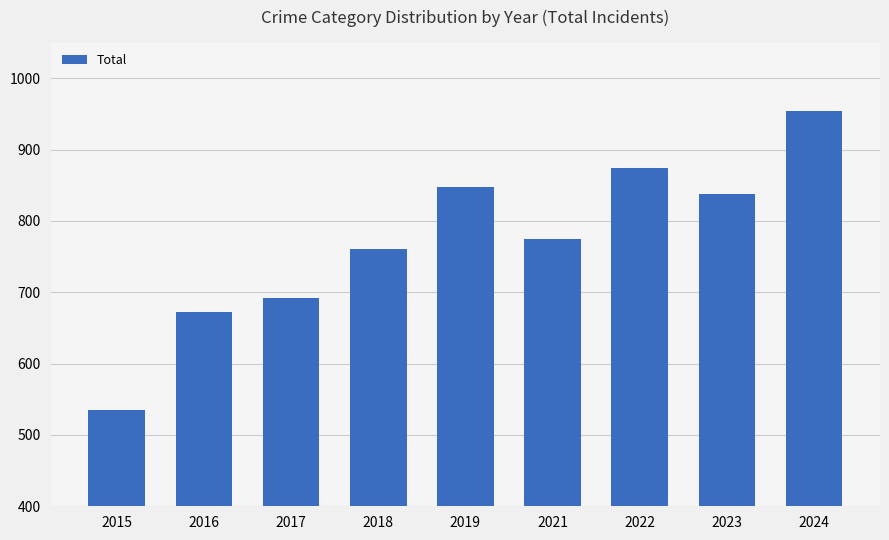

What is the value of the 6th bar from the left?

775